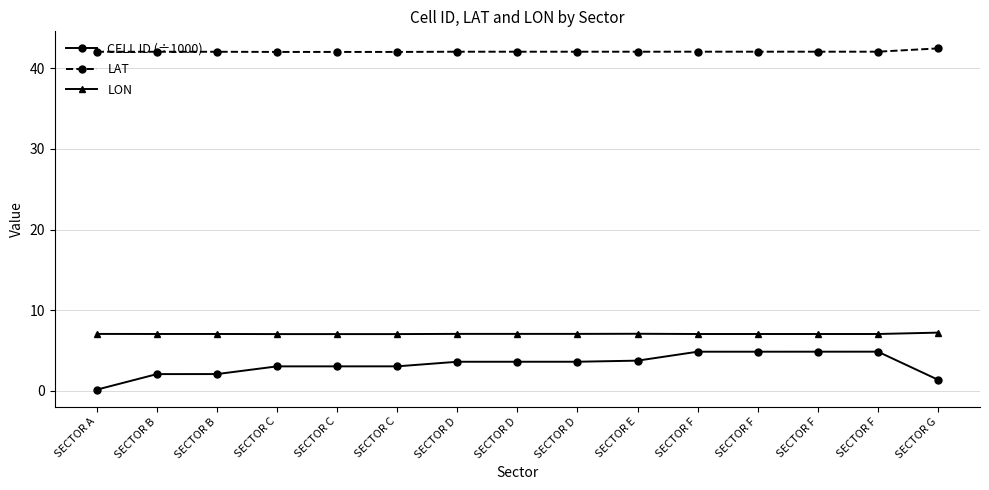

Which series has the largest range (max minus min)?

CELL ID (÷1000)